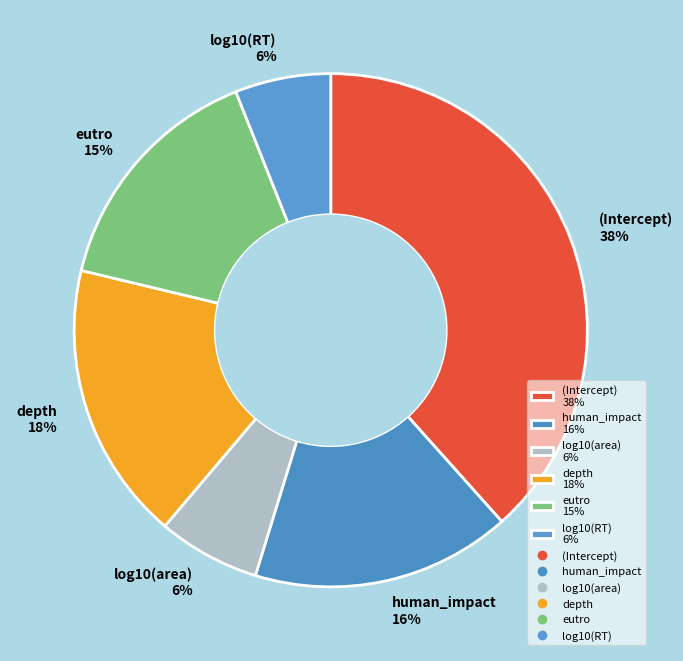

The human_impact slice represents 16% of the pie. True or false?

True